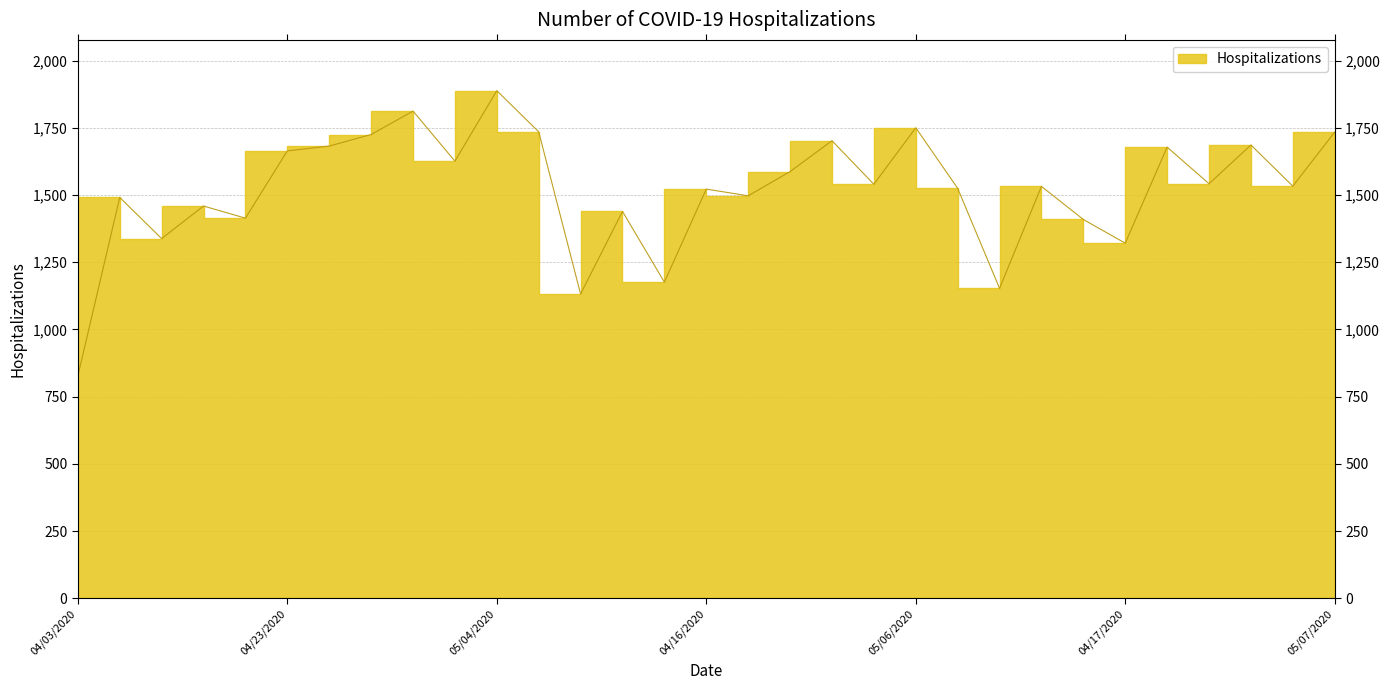

What is the difference between the maximum and minimum values?

1061